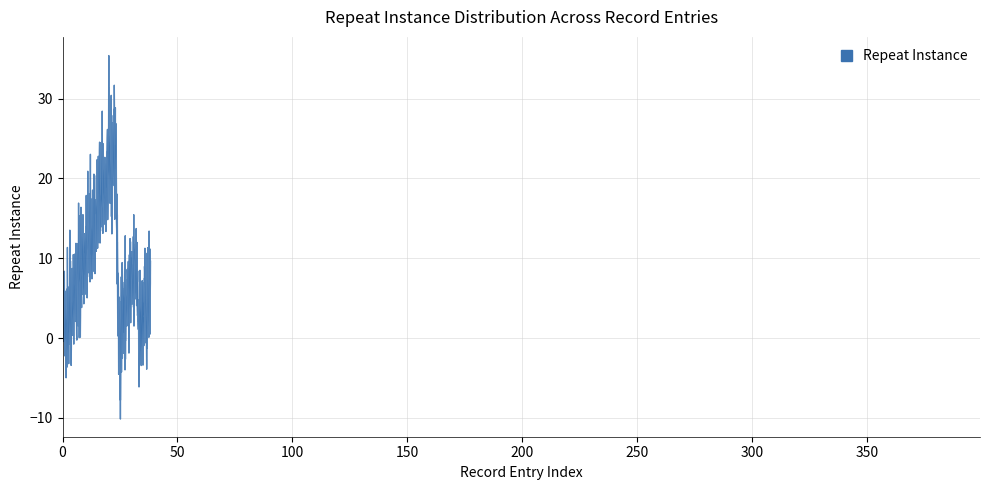

What is the ratio of the value at 10 to the value at 28?

2.2